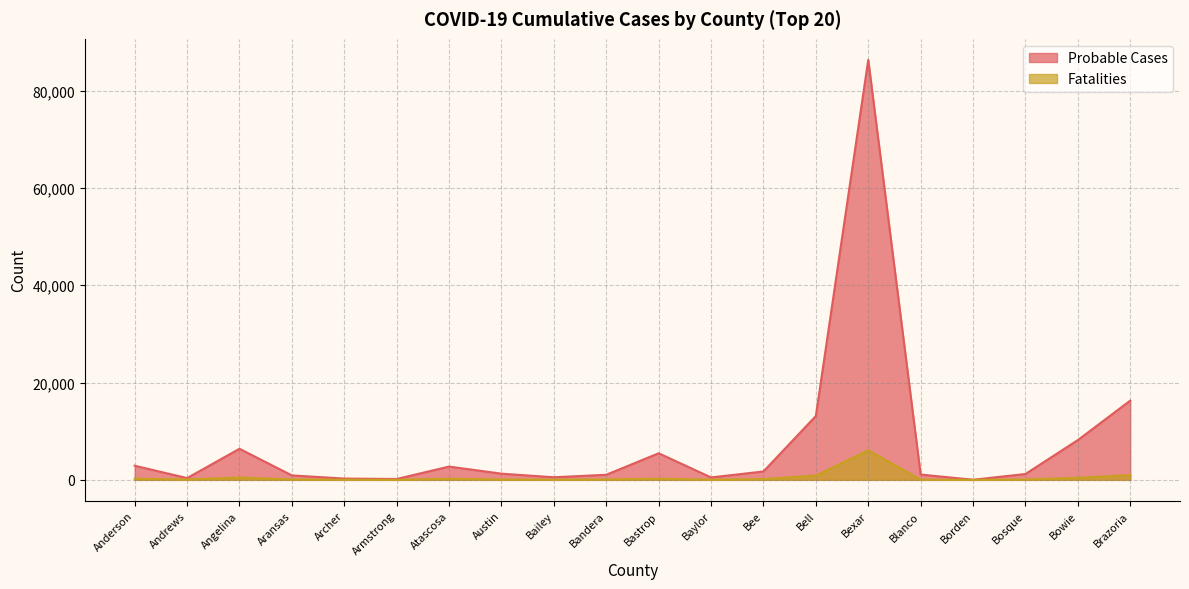

The Fatalities series shows 3 at Borden. True or false?

False